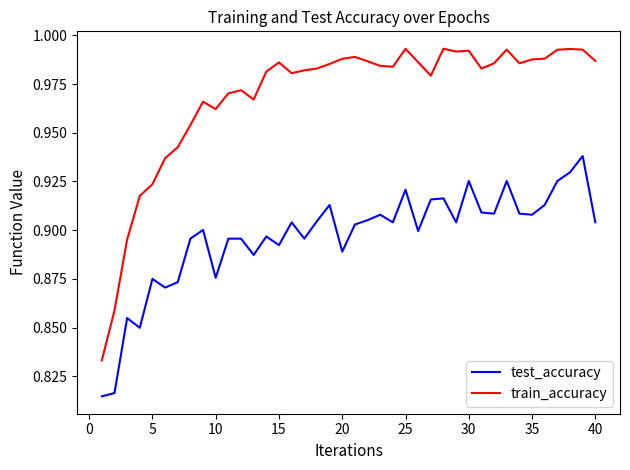

List the series in order of their peak value, highest first.

train_accuracy, test_accuracy